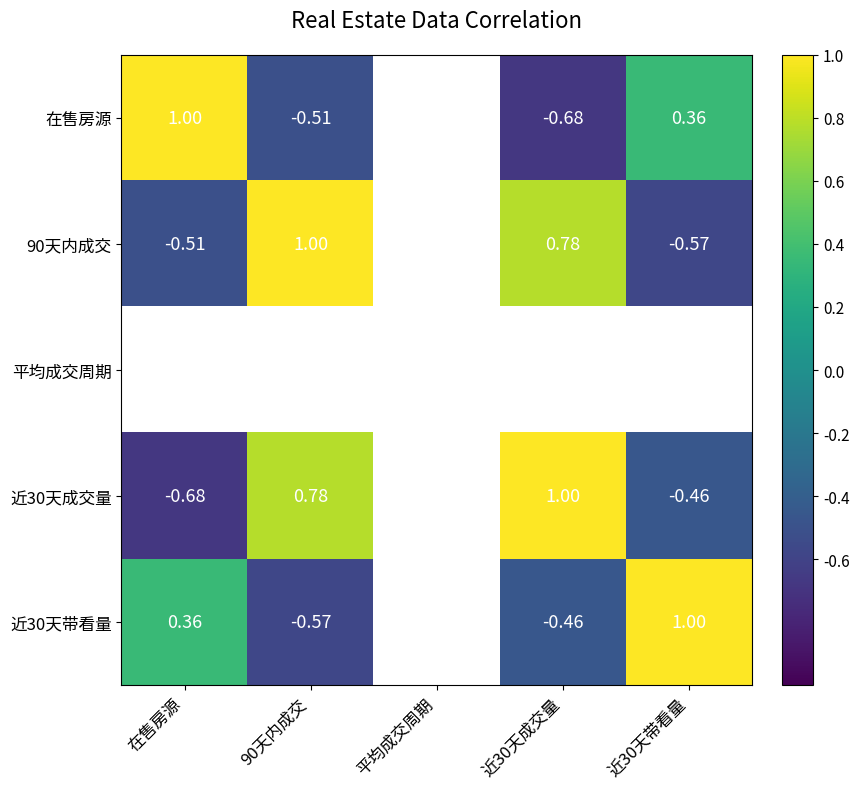

Is the value of 90天内成交 at 近30天成交量 greater than the value of 在售房源 at 近30天成交量?

Yes